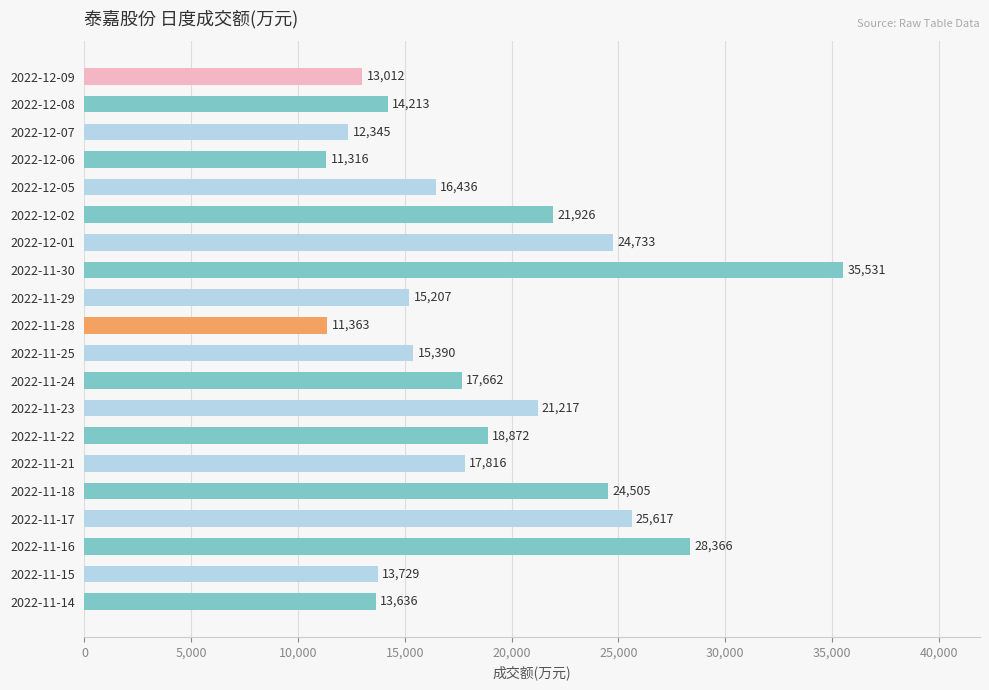

List the labels in order of value, largest first.

2022-11-30, 2022-11-16, 2022-11-17, 2022-12-01, 2022-11-18, 2022-12-02, 2022-11-23, 2022-11-22, 2022-11-21, 2022-11-24, 2022-12-05, 2022-11-25, 2022-11-29, 2022-12-08, 2022-11-15, 2022-11-14, 2022-12-09, 2022-12-07, 2022-11-28, 2022-12-06